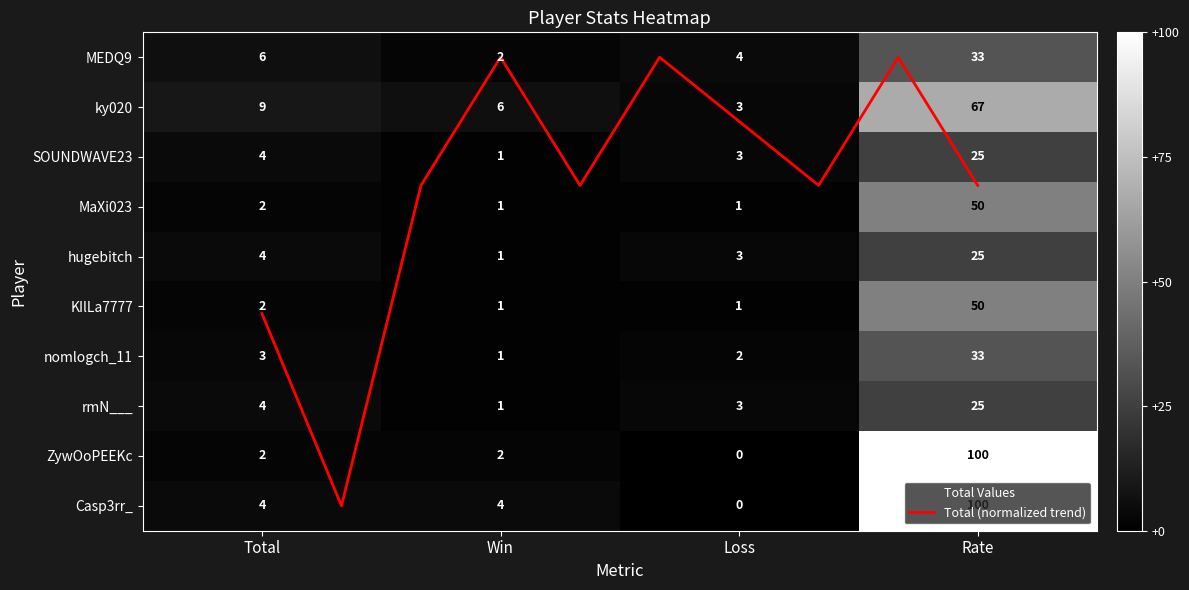

What is the average value of the ky020 series?

21